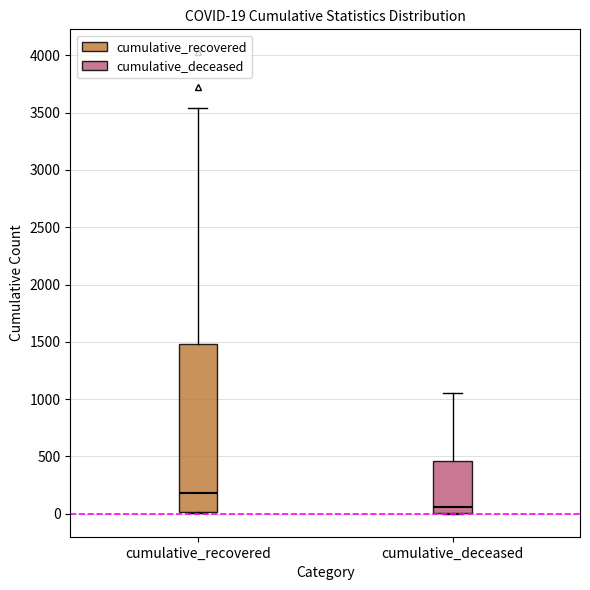

Which box's median line is the highest?

cumulative_recovered